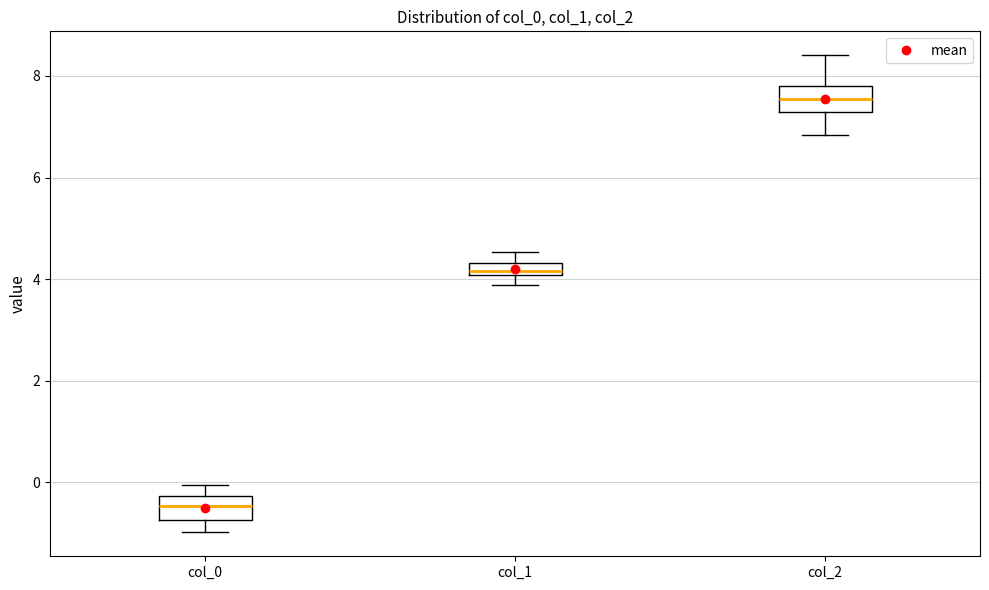

Which box has the highest median line?

col_2